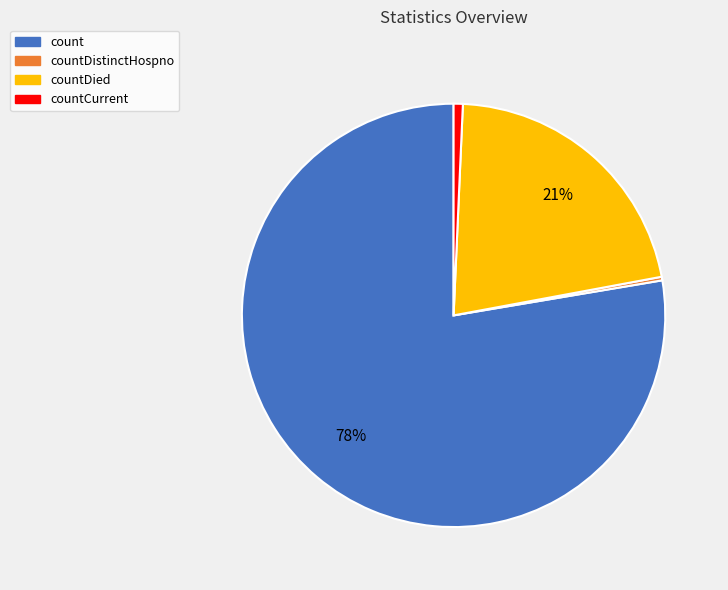

To the nearest percent, what is the average slice percentage?

25%